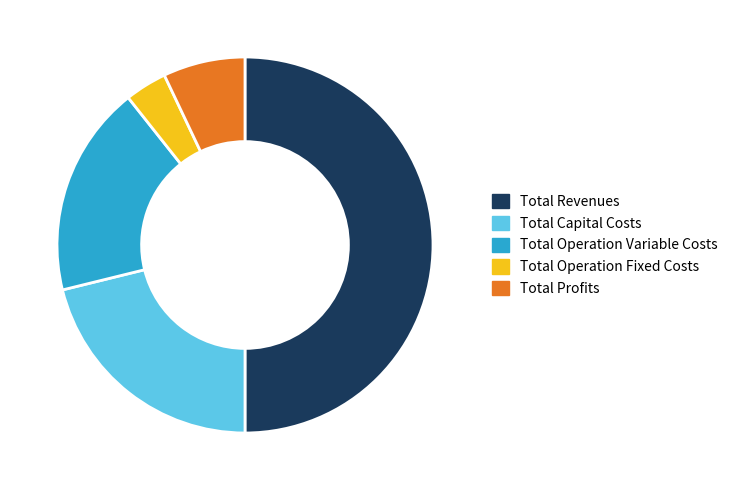

Is the sum of Total Operation Variable Costs and Total Operation Fixed Costs greater than half?

No